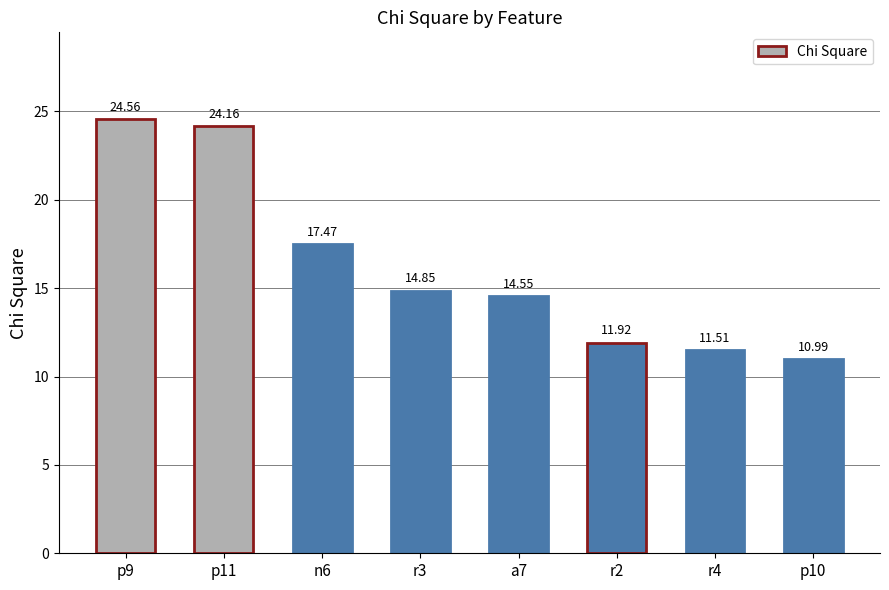

Rank the categories by value from highest to lowest.

p9, p11, n6, r3, a7, r2, r4, p10